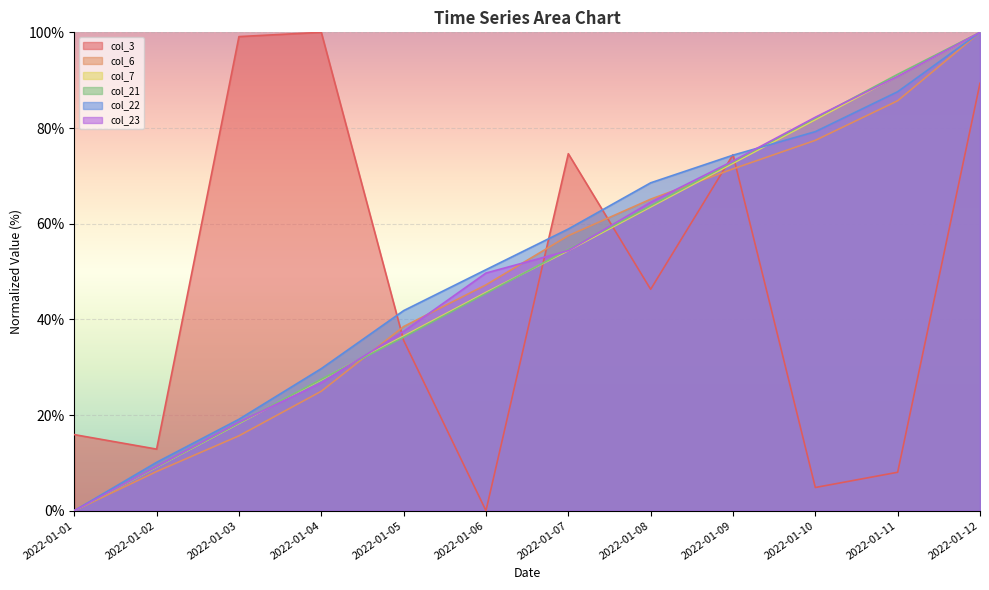

What is the value of the col_7 point at the 5th from the left?

36.5